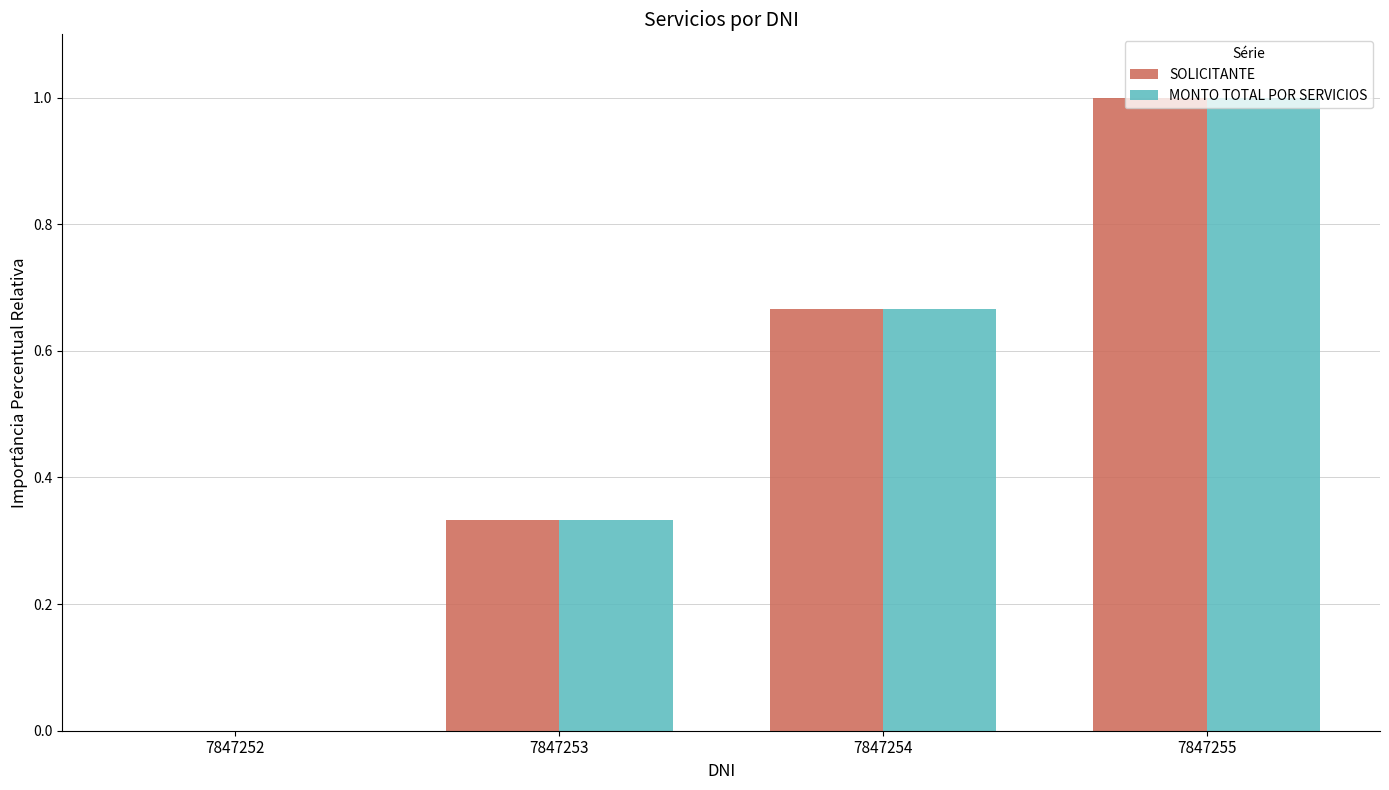

Is the value of MONTO TOTAL POR SERVICIOS at 7847253 greater than the value of SOLICITANTE at 7847255?

No